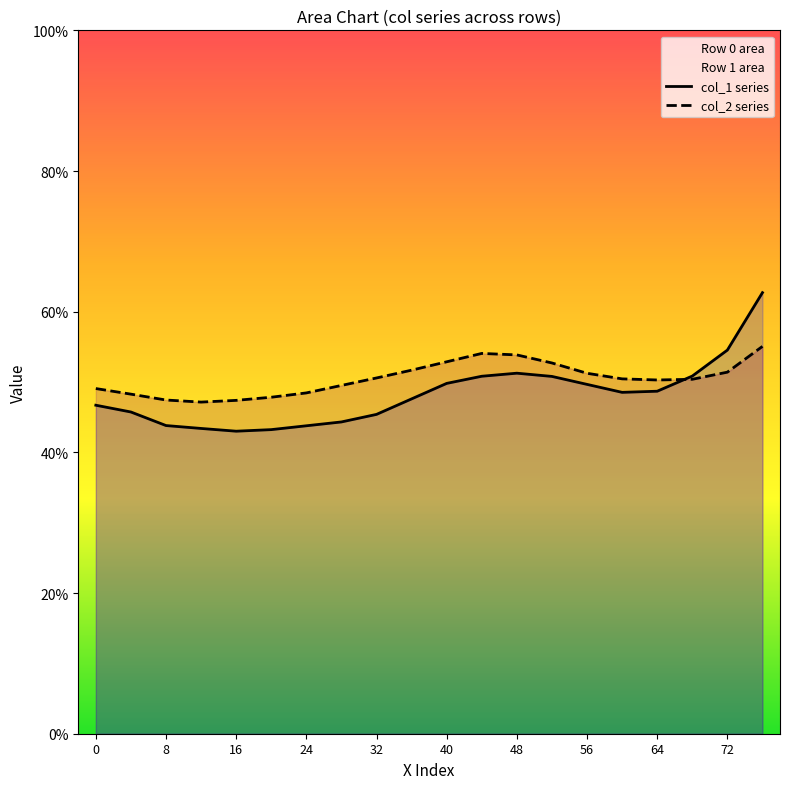

What is the label of the 20th point from the left?

19